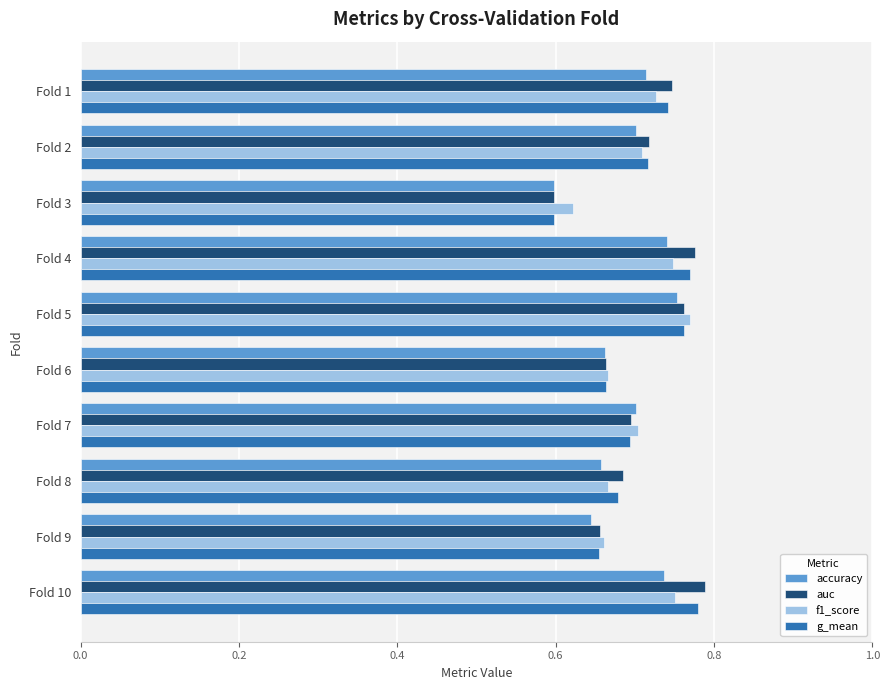

What is the total value across all series at Fold 10?

3.1